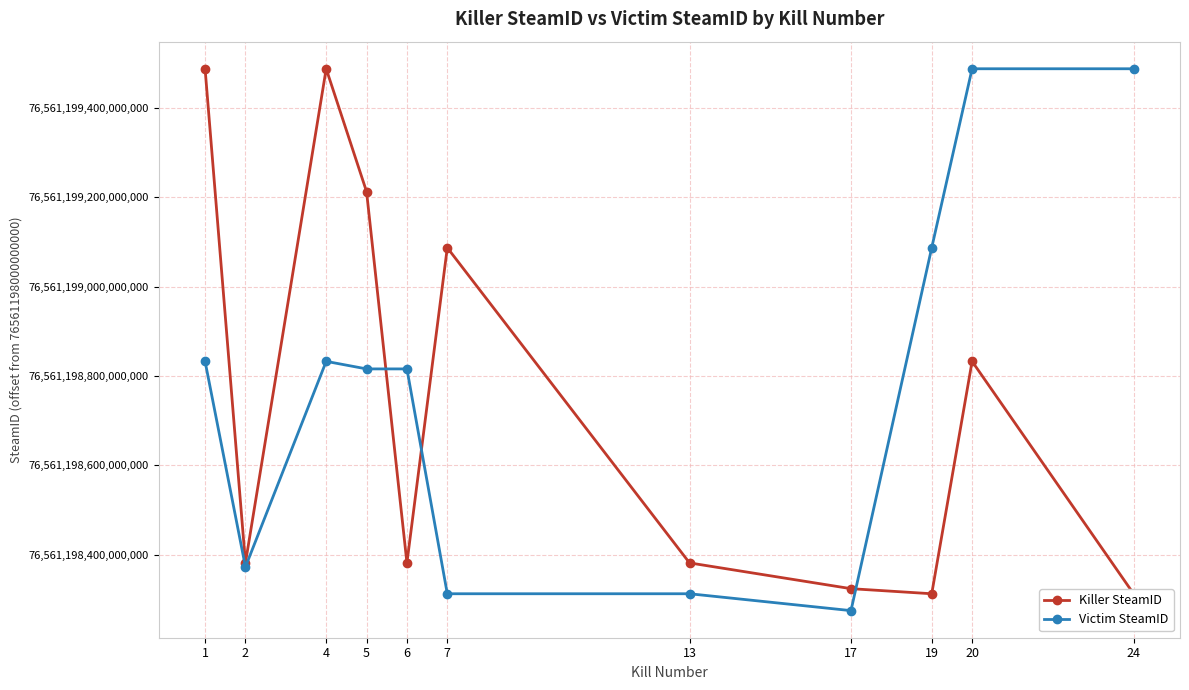

Is the value of Killer SteamID at 1 greater than the value of Victim SteamID at 24?

No